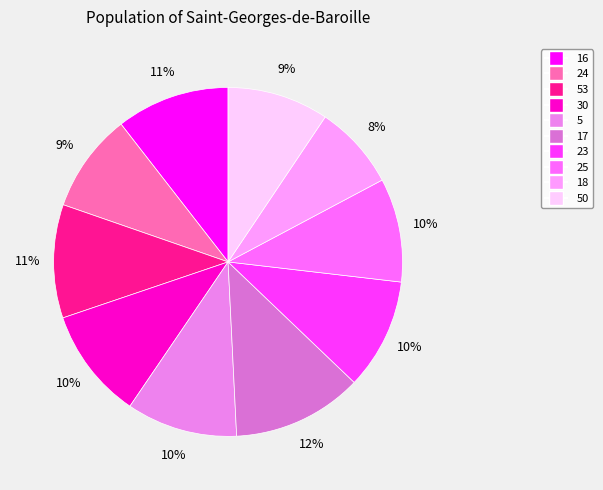

To the nearest percent, what percentage of the pie is 5?

10%